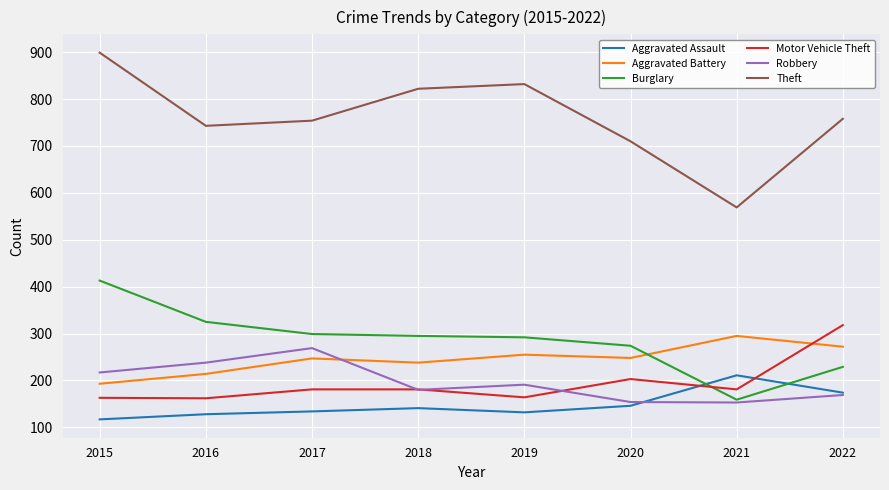

Is it true that Motor Vehicle Theft equals 136 at 2020?

False